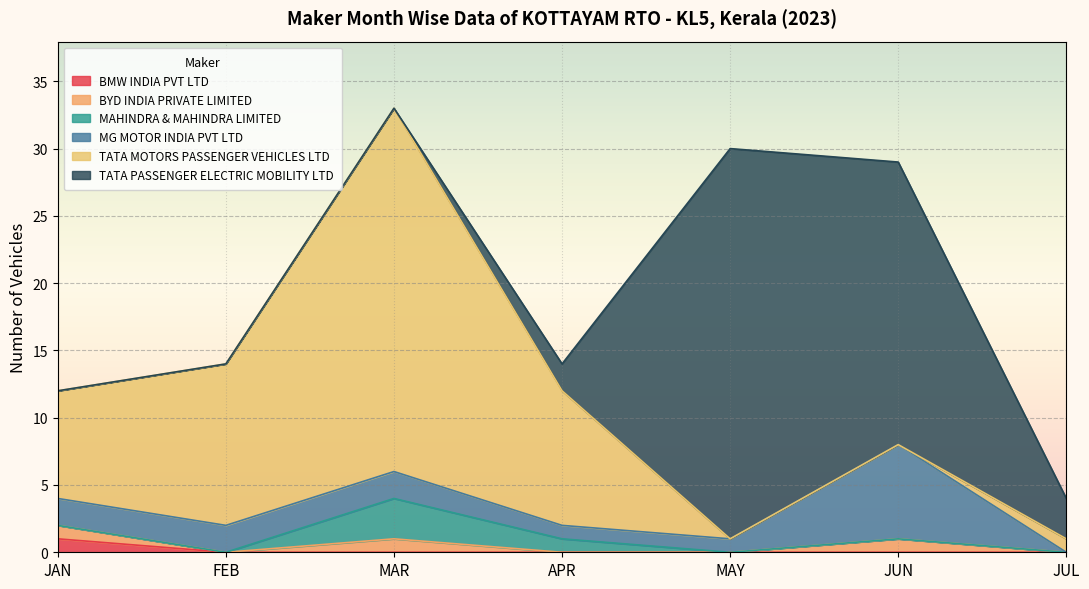

Between MAR and APR, which series saw the biggest shift?

TATA MOTORS PASSENGER VEHICLES LTD